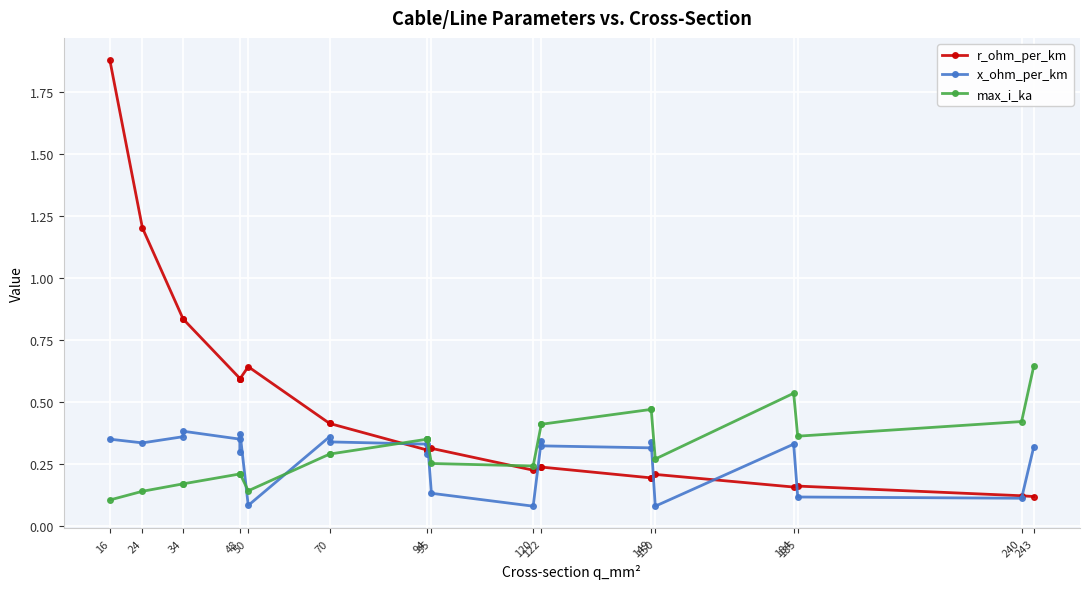

True or false: max_i_ka and x_ohm_per_km cross at least once.

True